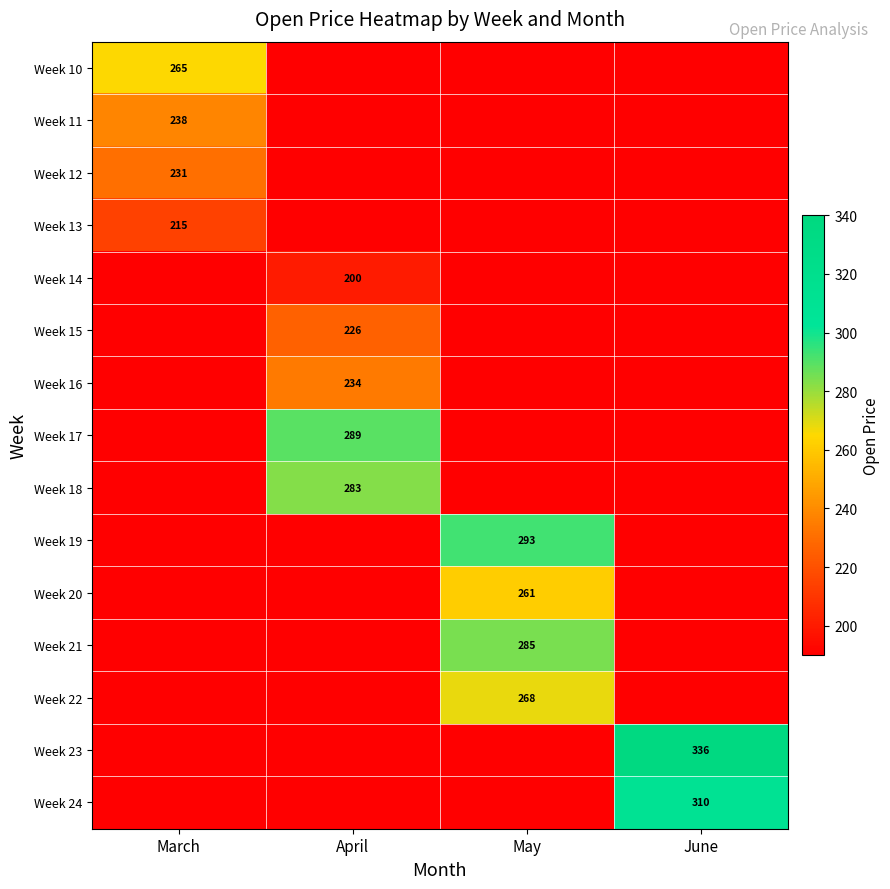

Is it true that Week 16 equals 91 at April?

False